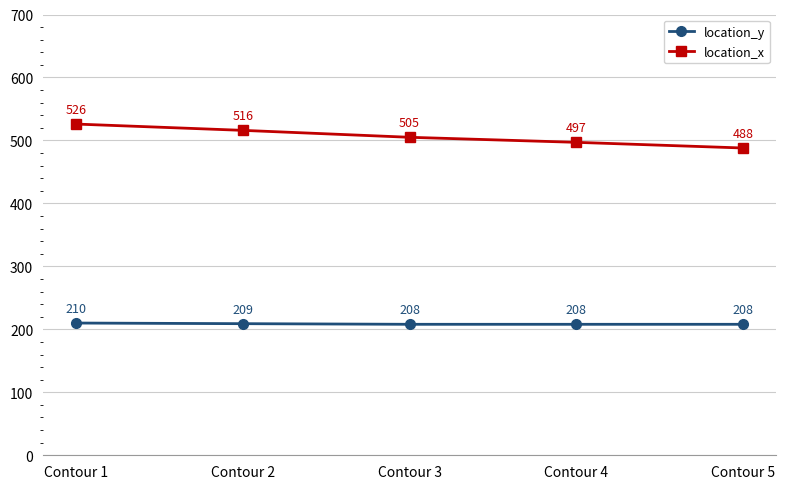

What is the sum of all location_x values?

2532